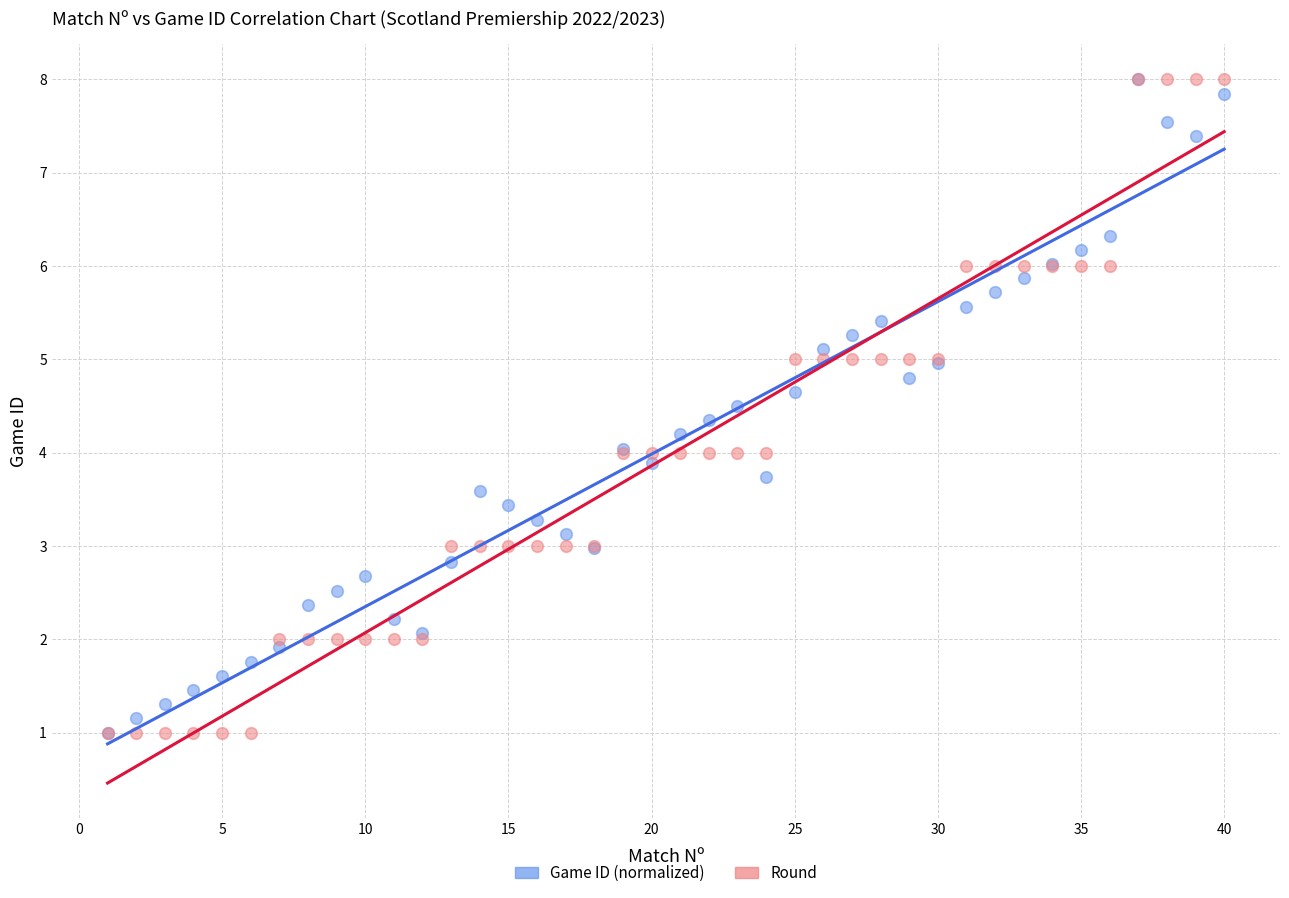

What are all the series names shown in the legend?

Game ID (normalized), Round